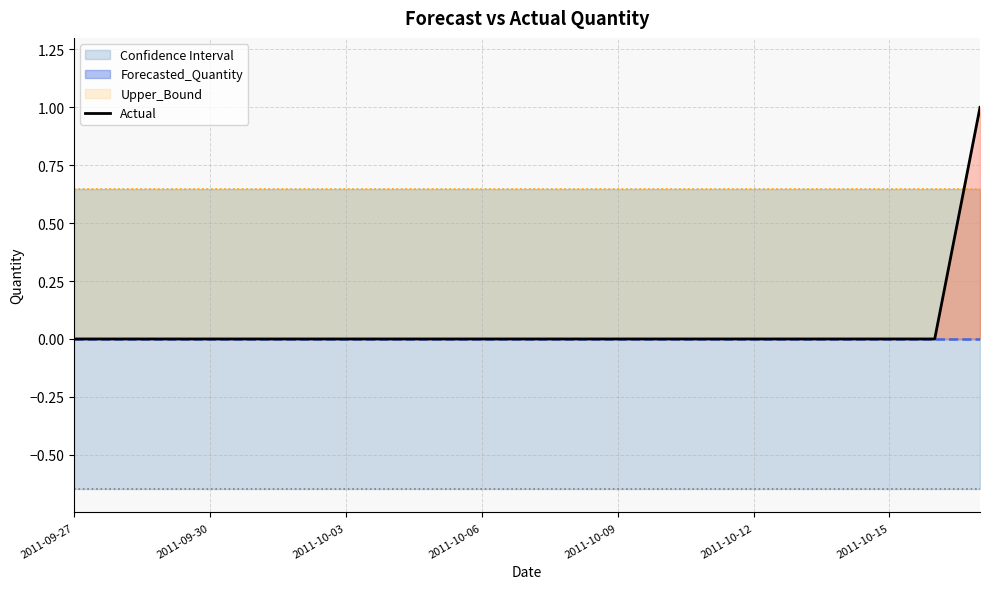

What is the difference between the maximum and second lowest values?

1